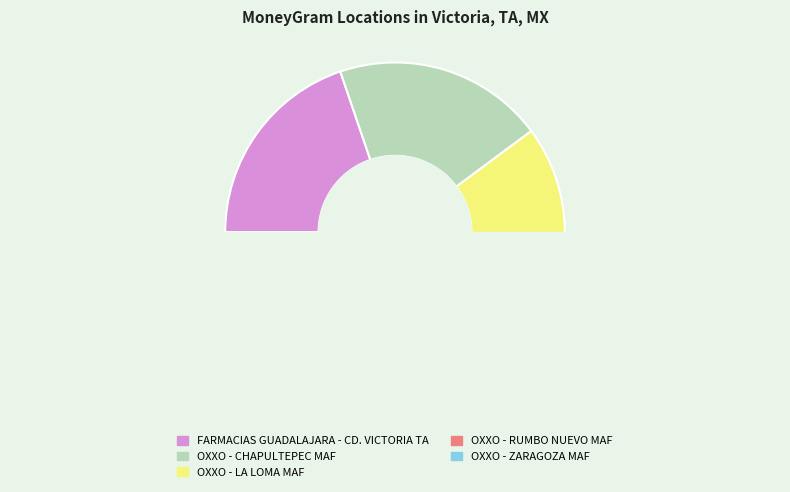

Is it true that OXXO - RUMBO NUEVO MAF is 25% of the pie?

False